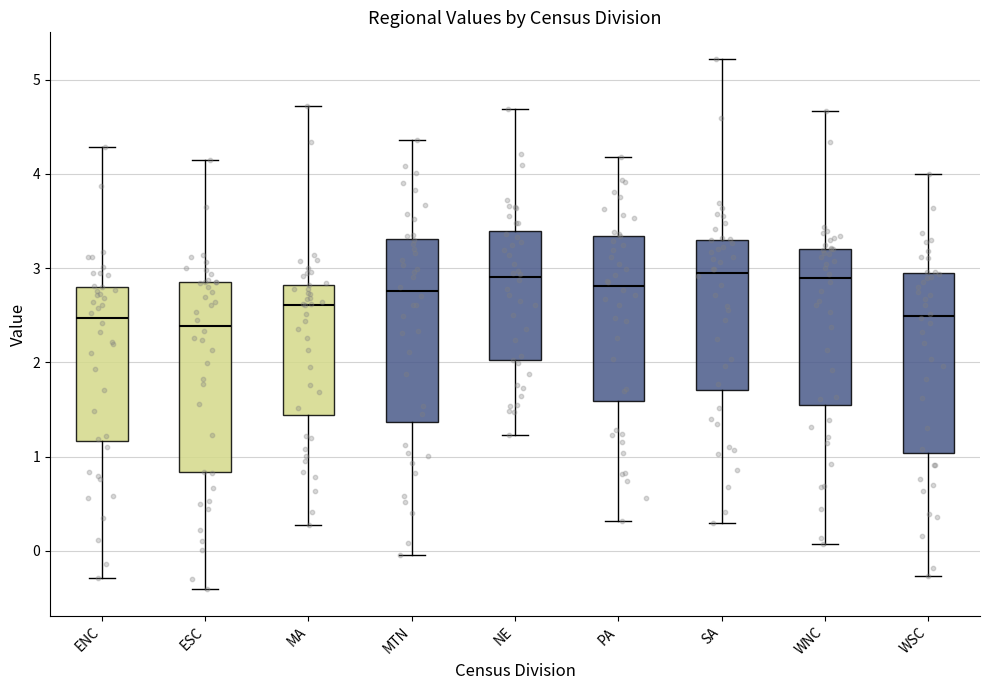

Reading left to right, transcribe this box plot: for each box, give where its median line is, the range the box spans, and where its two whiskers end, as read against the y-axis. The values are not printed on the chart, so give them approximately, as read against the axis.

ENC: median 2.5, box 1.2 to 2.8, whiskers -0.3 to 4.3
ESC: median 2.4, box 0.8 to 2.9, whiskers -0.4 to 4.1
MA: median 2.6, box 1.4 to 2.8, whiskers 0.3 to 4.7
MTN: median 2.8, box 1.4 to 3.3, whiskers 0.0 to 4.4
NE: median 2.9, box 2.0 to 3.4, whiskers 1.2 to 4.7
PA: median 2.8, box 1.6 to 3.3, whiskers 0.3 to 4.2
SA: median 3.0, box 1.7 to 3.3, whiskers 0.3 to 5.2
WNC: median 2.9, box 1.6 to 3.2, whiskers 0.1 to 4.7
WSC: median 2.5, box 1.0 to 2.9, whiskers -0.3 to 4.0